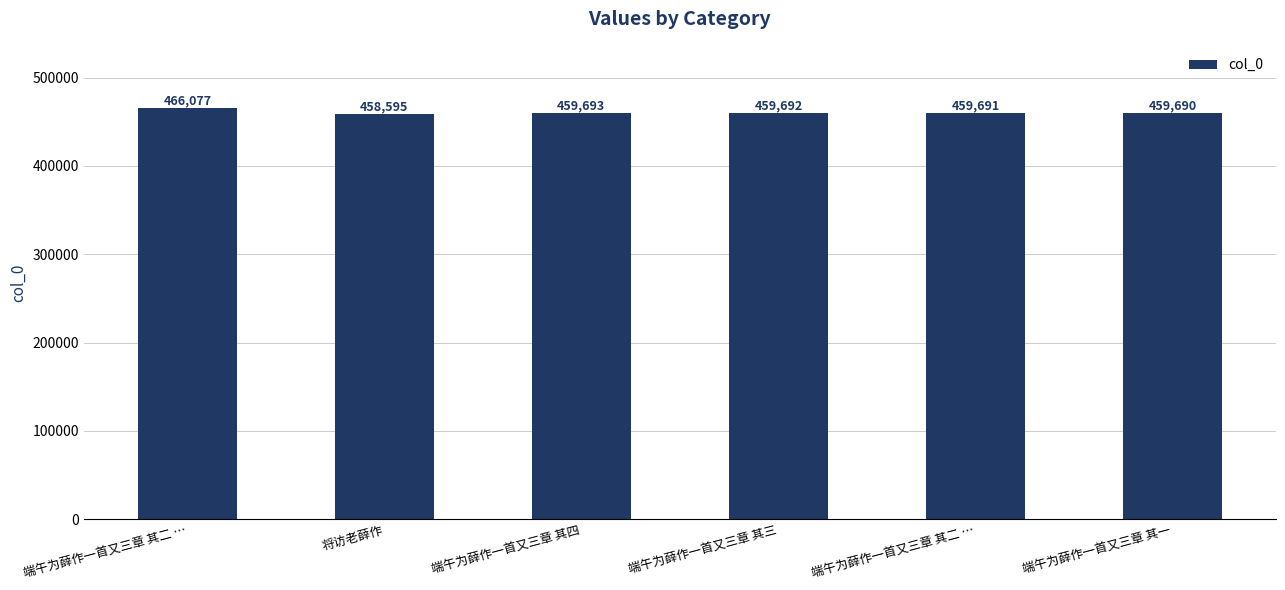

What is the label of the 1st bar from the left?

端午为薛作一首又三章 其二 …